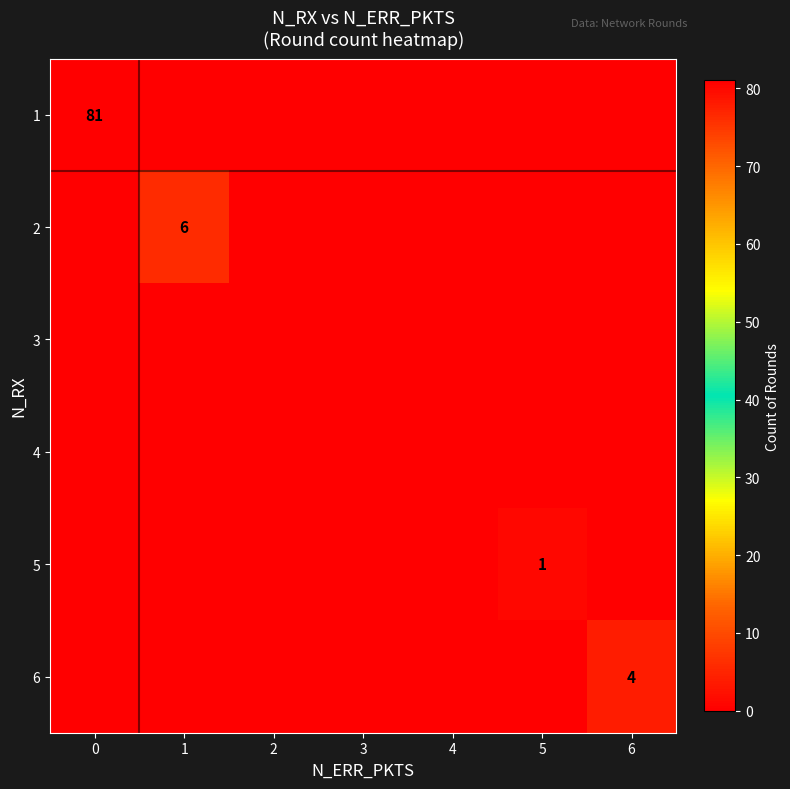

What is the highest value of the 1 series?

81